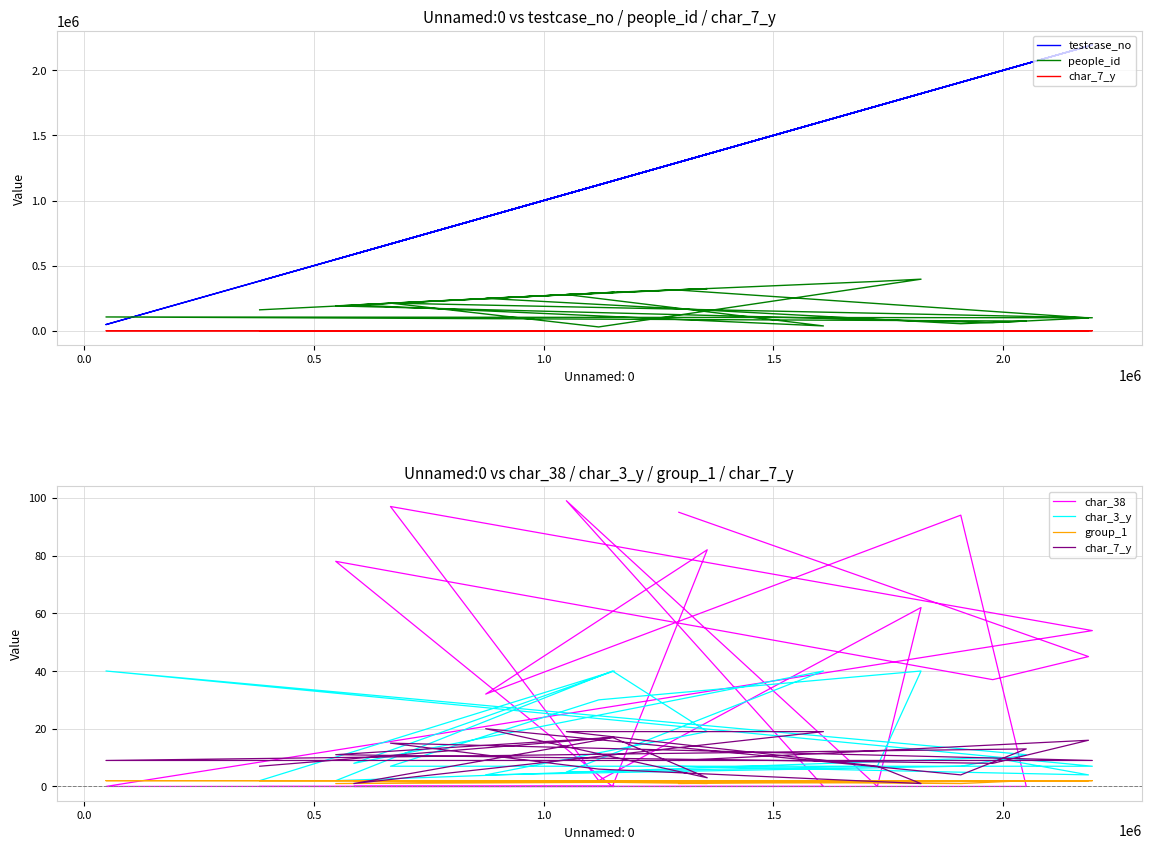

At how many categories does at least one series exceed 1339807?

9